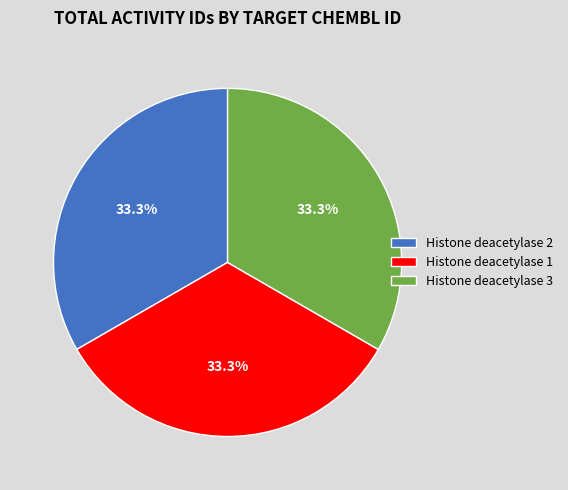

Do Histone deacetylase 3 and Histone deacetylase 1 together represent more than half of the pie?

Yes